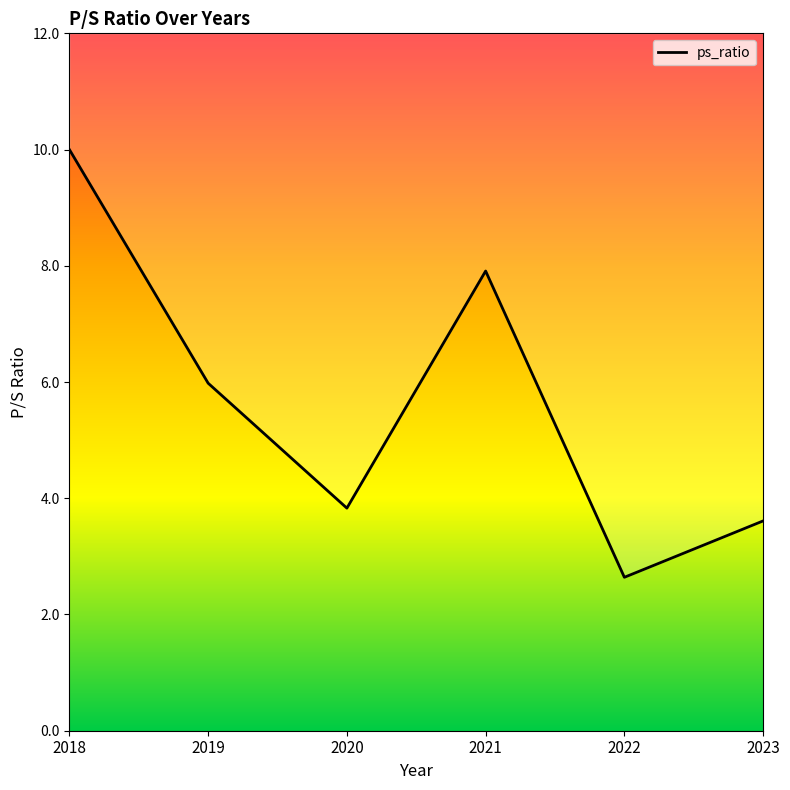

Does the chart display data point markers on the line(s)?

No